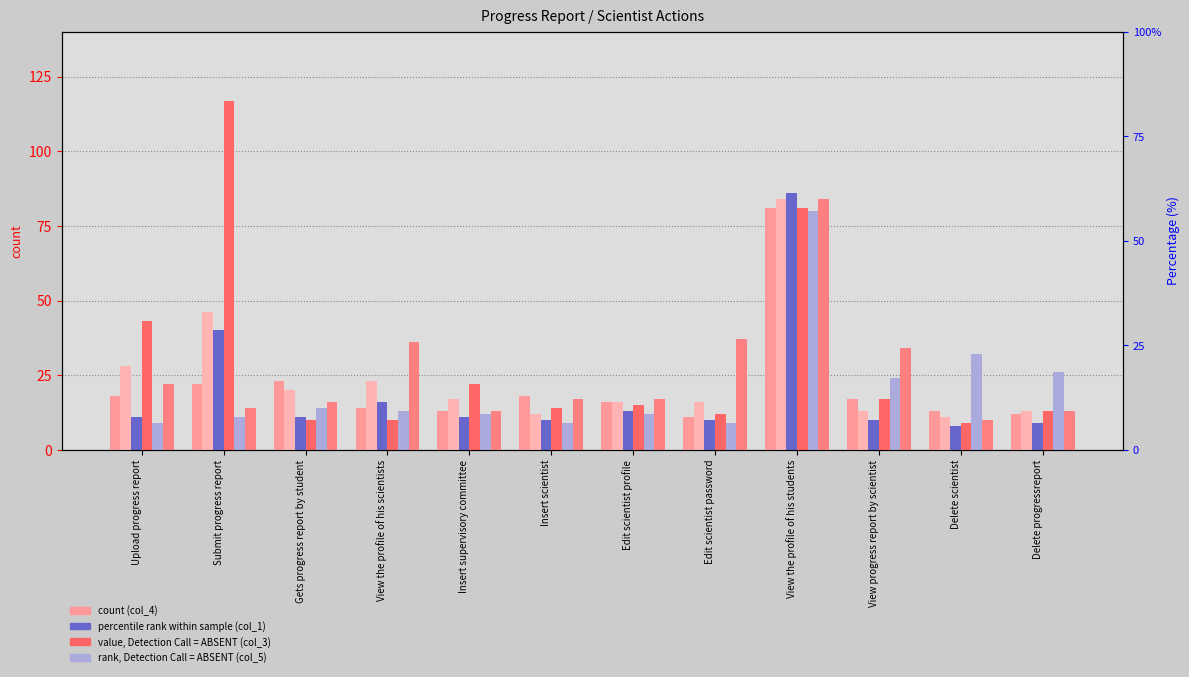

How many distinct data groups are displayed?

6